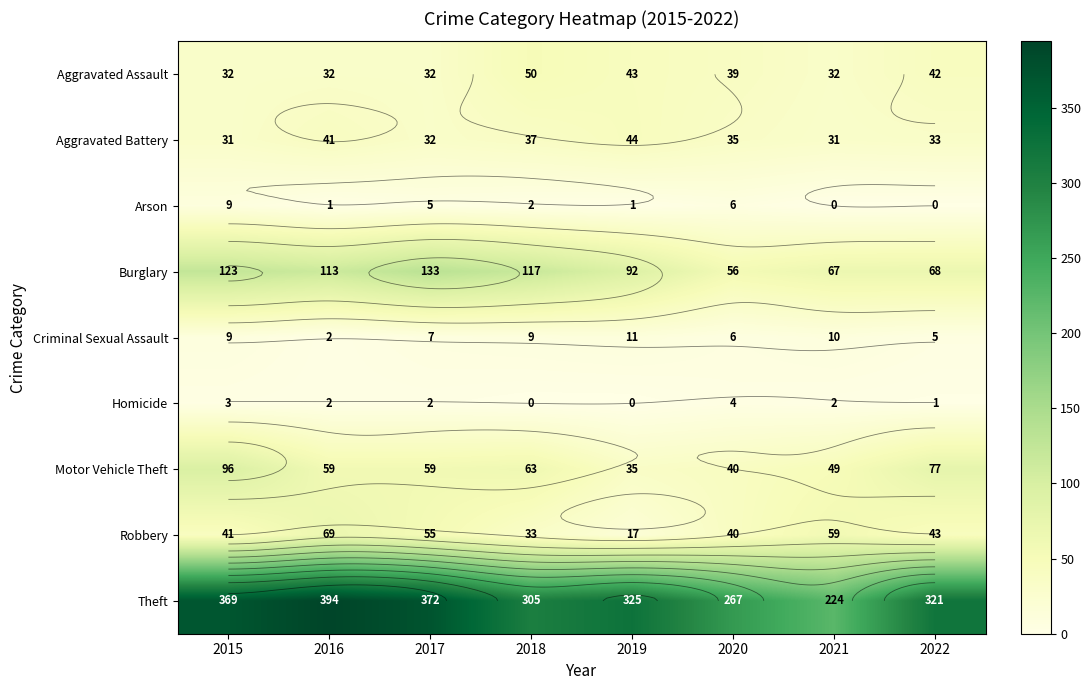

The Aggravated Battery series shows 33 at 2022. True or false?

True